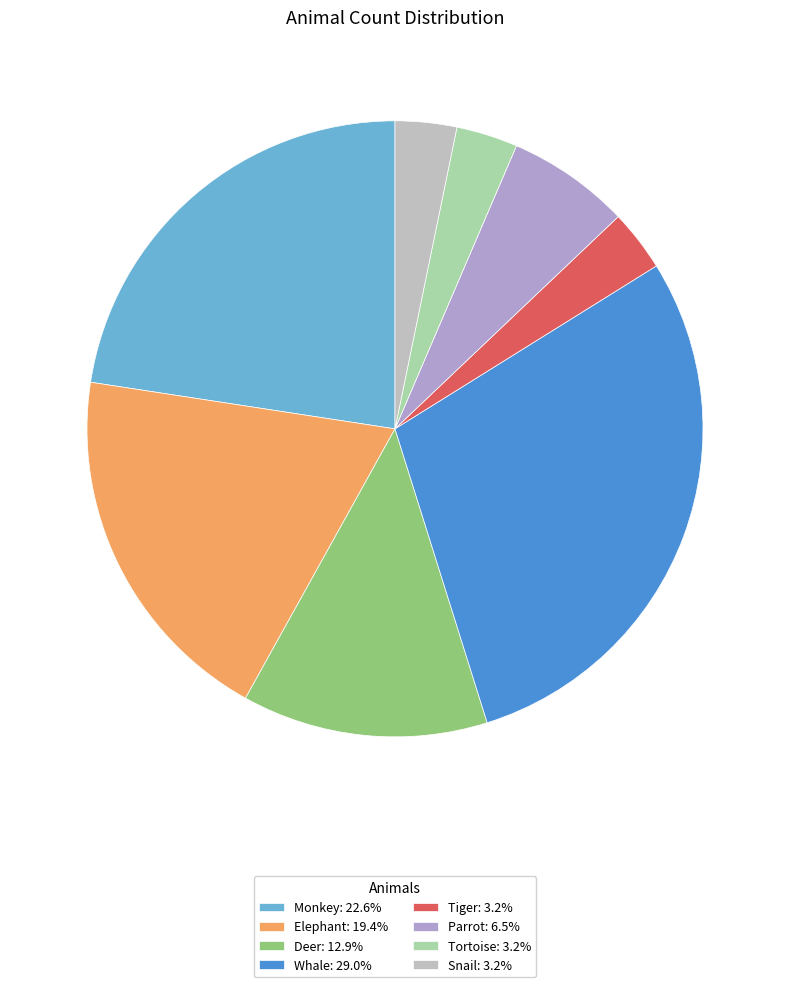

Which has a higher value, Tortoise or Elephant?

Elephant